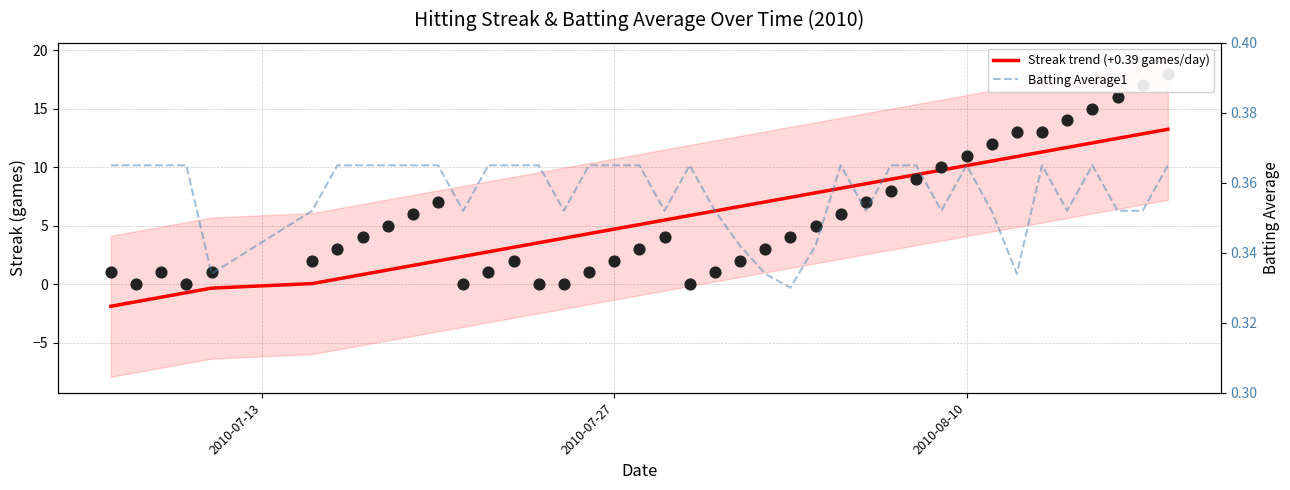

Which series contains the highest Y value?

Streak trend (+0.39 games/day)